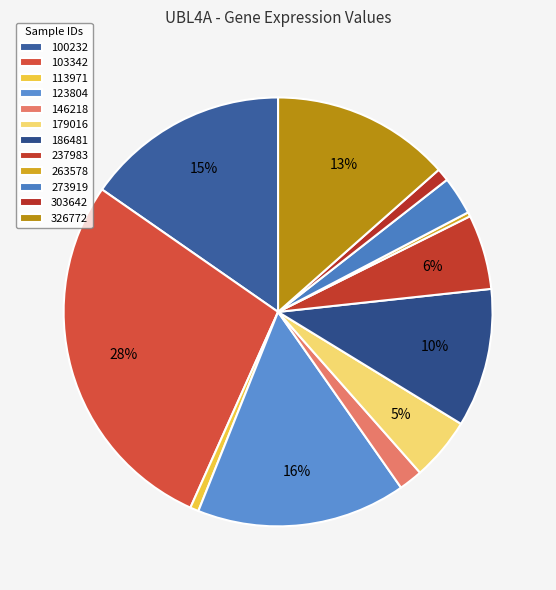

To the nearest percent, what percentage of the pie is 100232?

15%